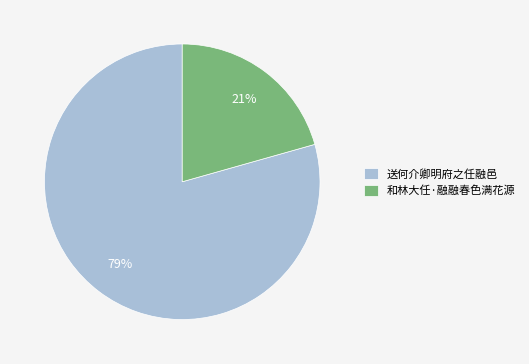

Rank the categories by value from lowest to highest.

和林大任·融融春色满花源, 送何介卿明府之任融邑